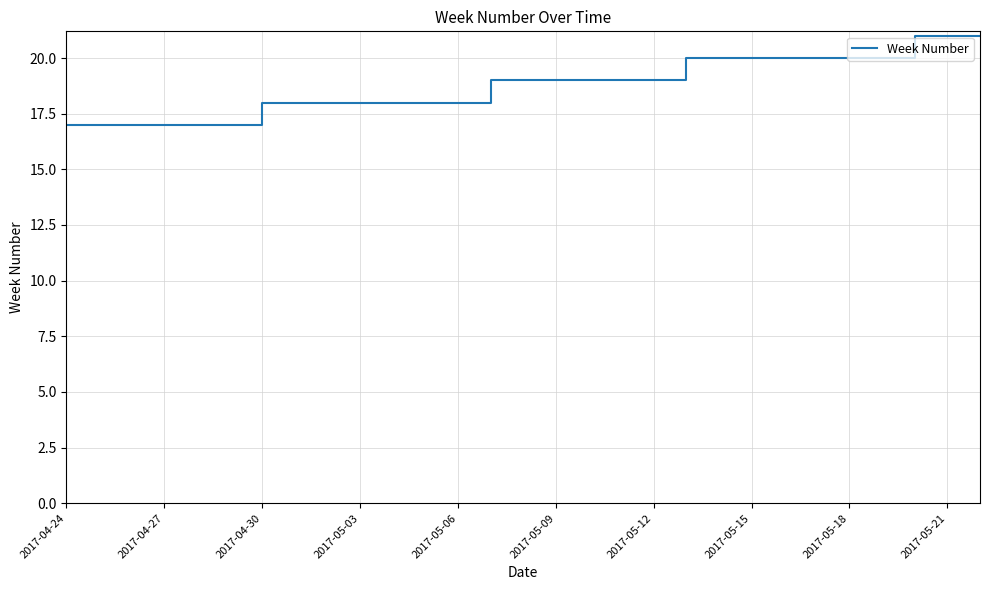

What is the smallest value displayed?

17